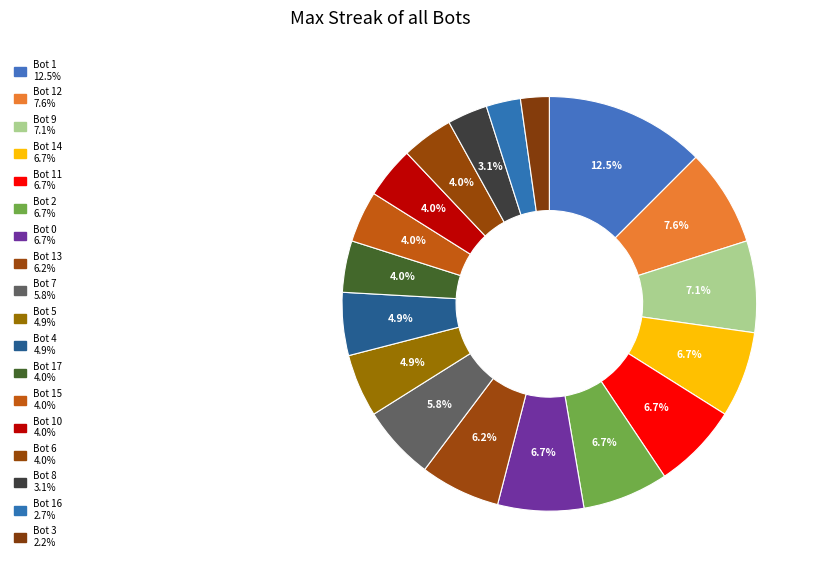

To the nearest percent, what is the average slice percentage?

6%